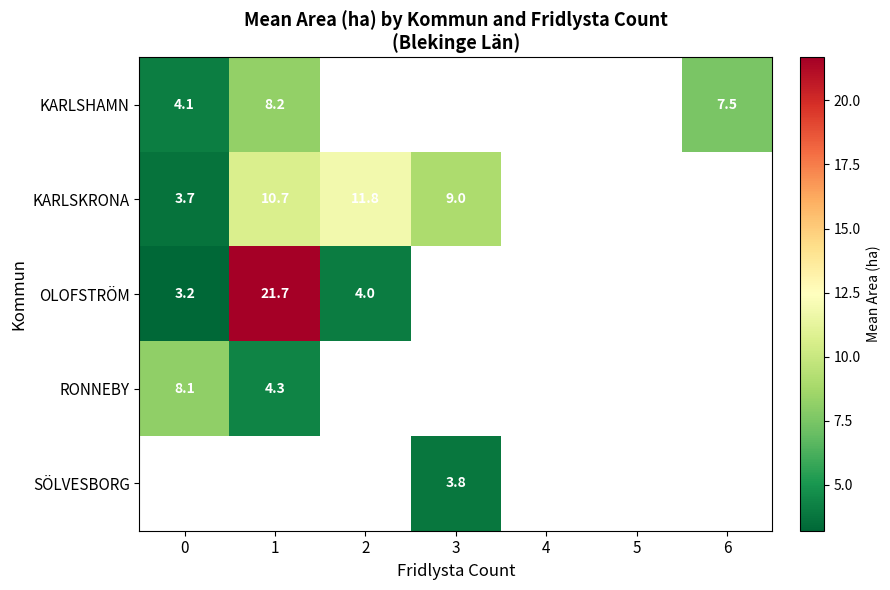

At how many categories does at least one series exceed 6?

5